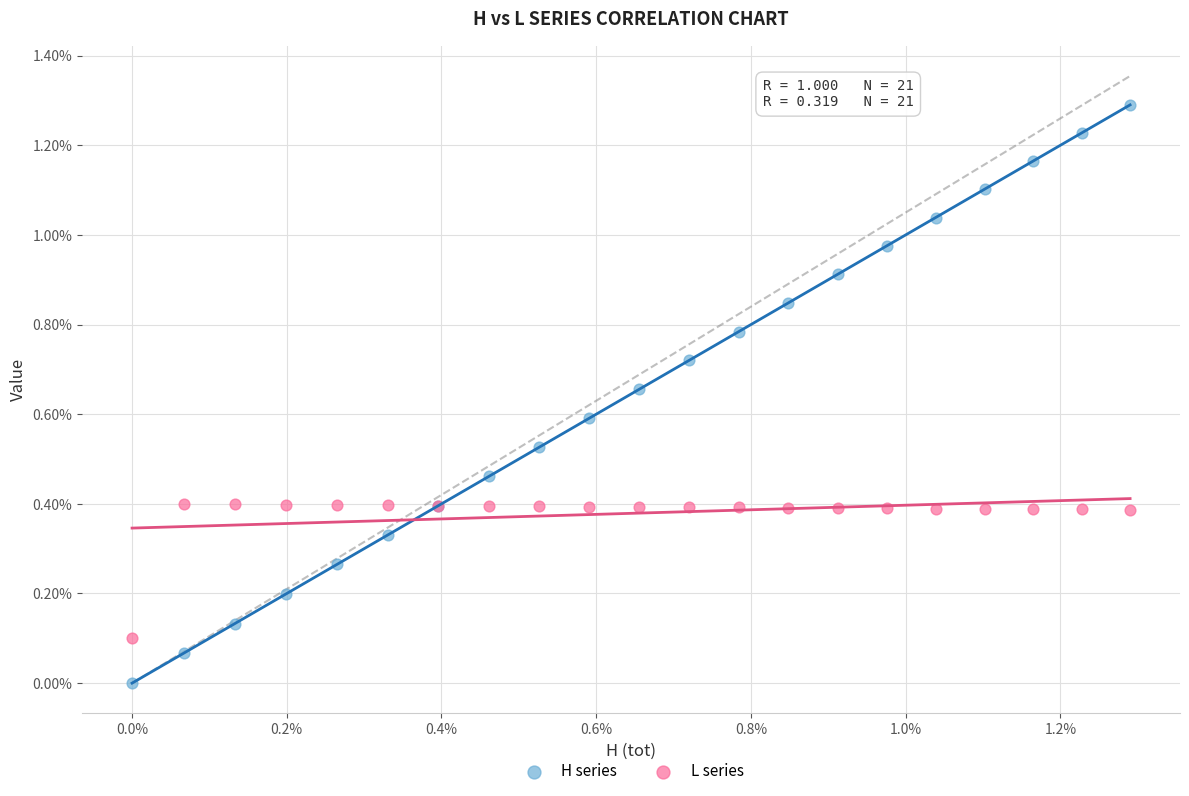

Which series contains the lowest Y value?

H series